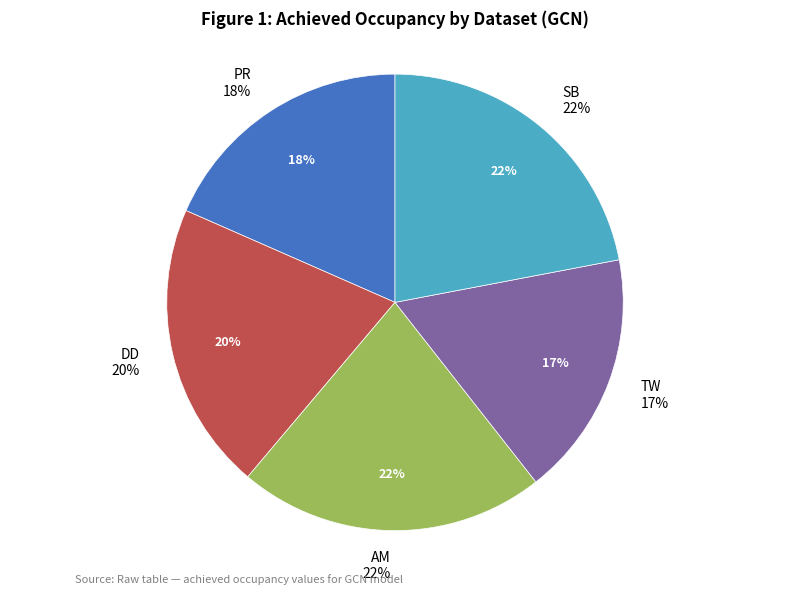

To the nearest percent, what is the average slice percentage?

20%